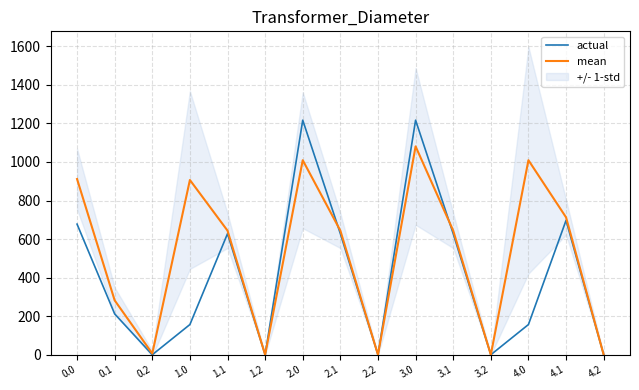

At which category does mean reach its first local valley?

0.2